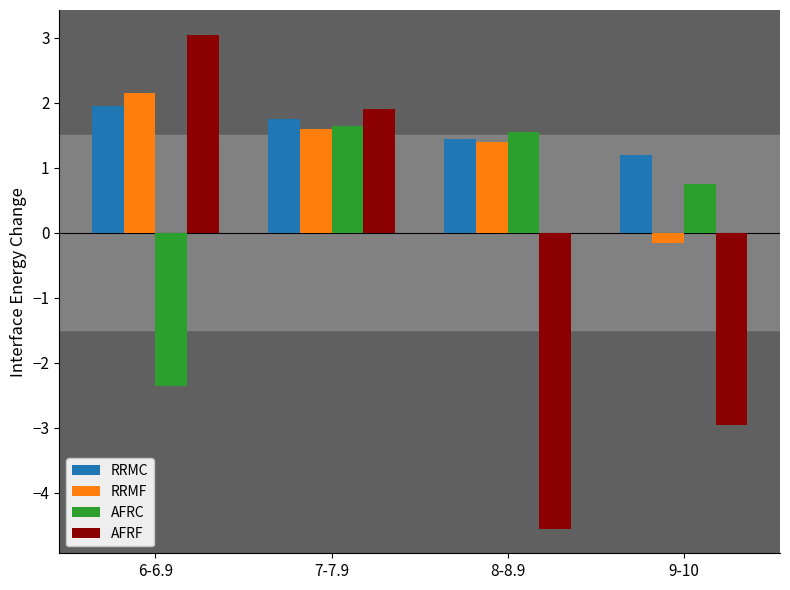

What is the difference between the AFRC values at 9-10 and 8-8.9?

0.8